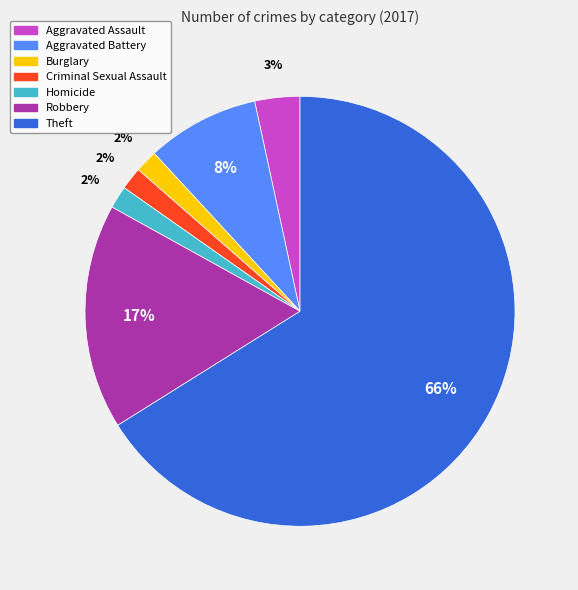

The Theft slice represents 54% of the pie. True or false?

False